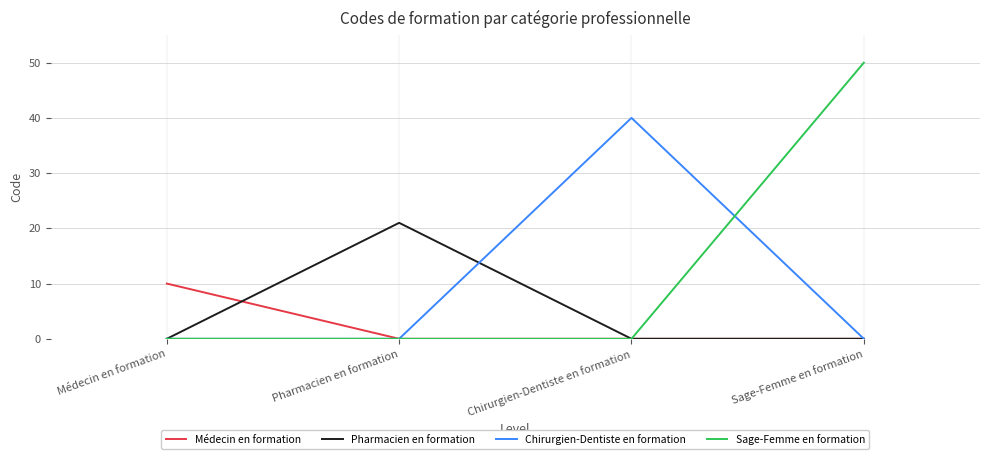

Which series has the widest spread of values?

Sage-Femme en formation